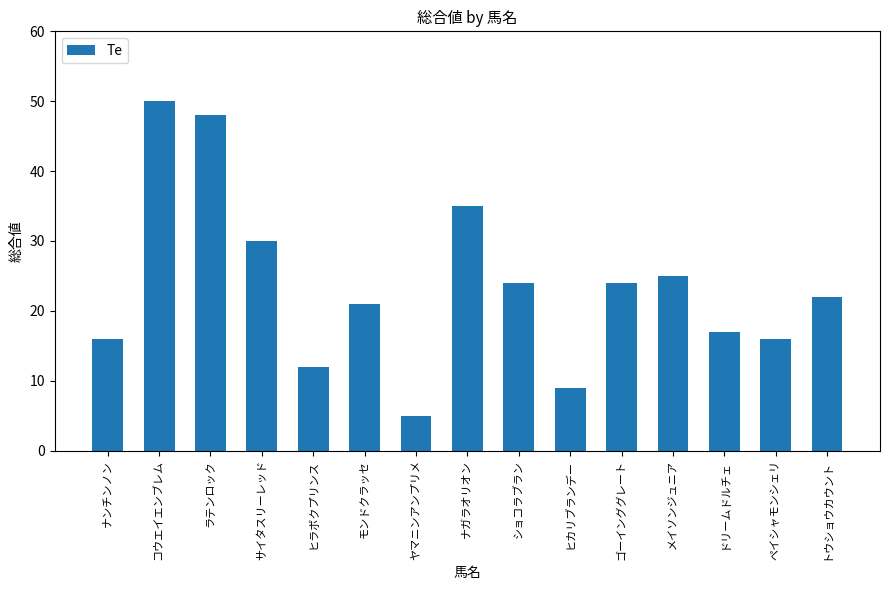

What is the value of the 1st bar from the left?

16